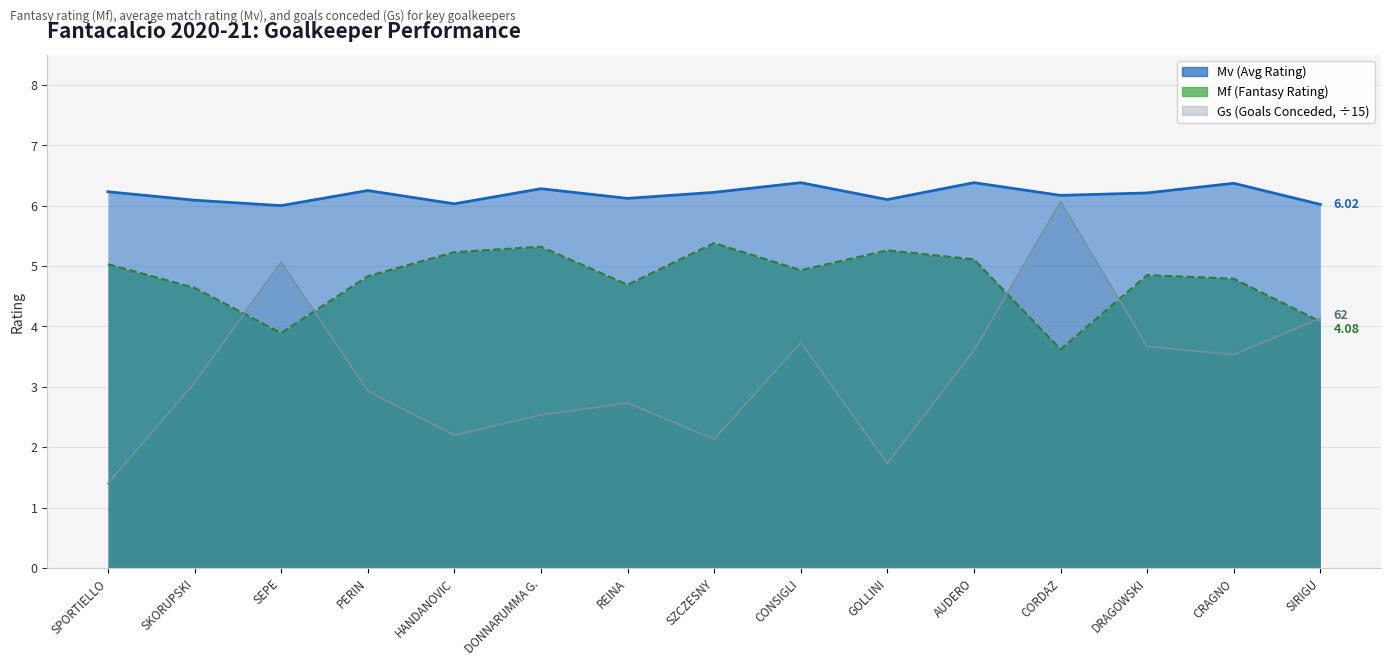

At how many categories does at least one series exceed 1?

15